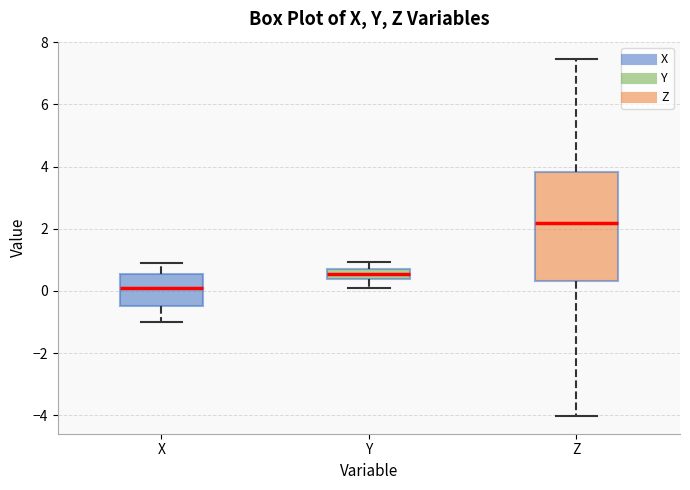

Reading left to right, transcribe this box plot: for each box, give where its median line is, the range the box spans, and where its two whiskers end, as read against the y-axis. The values are not printed on the chart, so give them approximately, as read against the axis.

X: median 0.0, box -0.4 to 0.6, whiskers -1.0 to 1.0
Y: median 0.6, box 0.4 to 0.8, whiskers 0.2 to 1.0
Z: median 2.2, box 0.4 to 3.8, whiskers -4.0 to 7.4